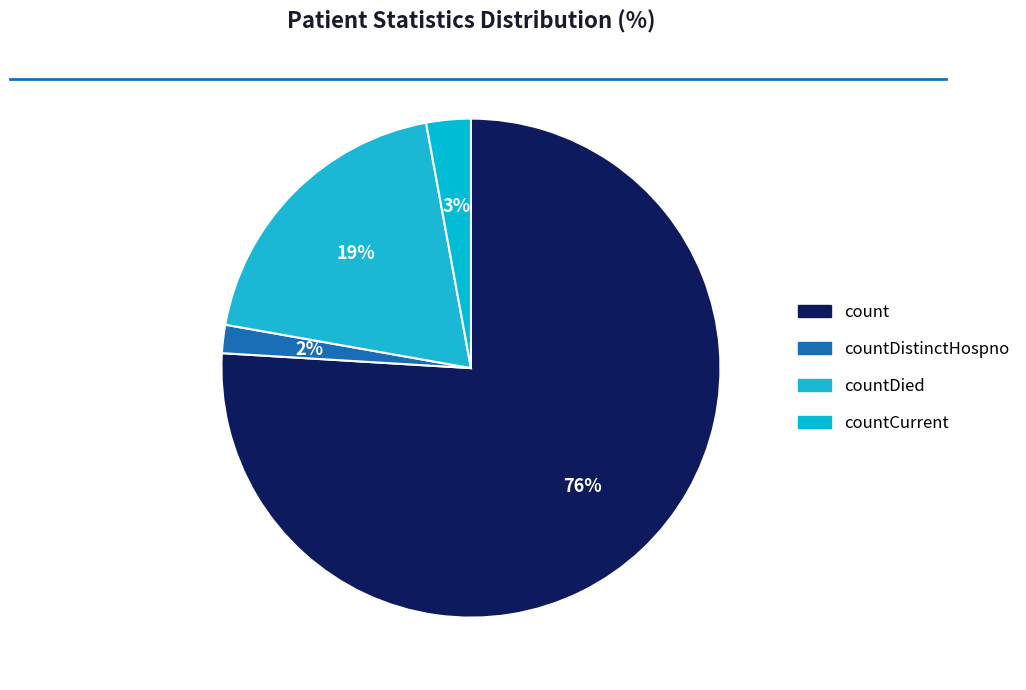

Which category has the biggest portion of the pie?

count